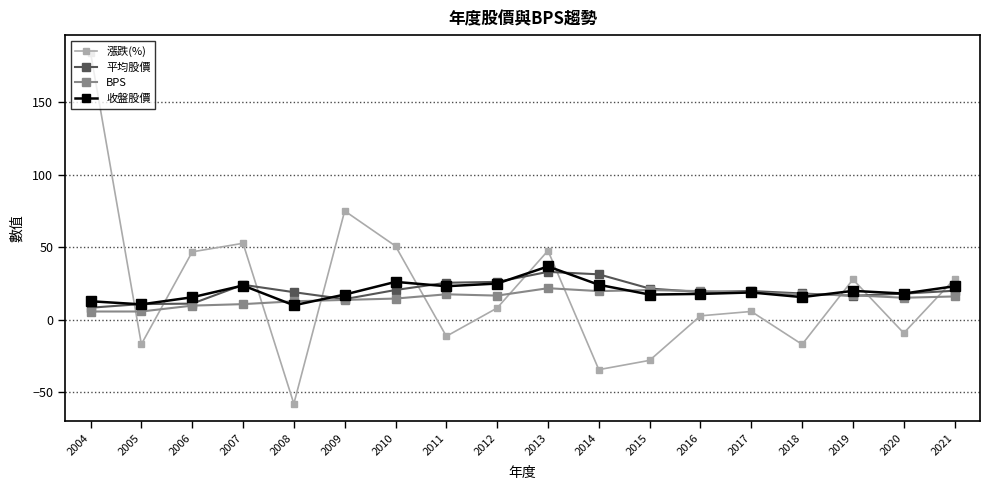

What are all the series names shown in the legend?

漲跌(%), 平均股價, BPS, 收盤股價